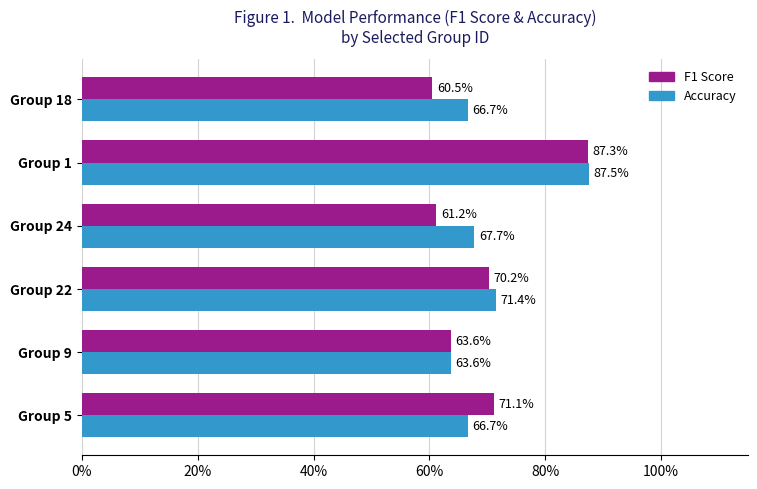

What are all the series names shown in the legend?

F1 Score, Accuracy